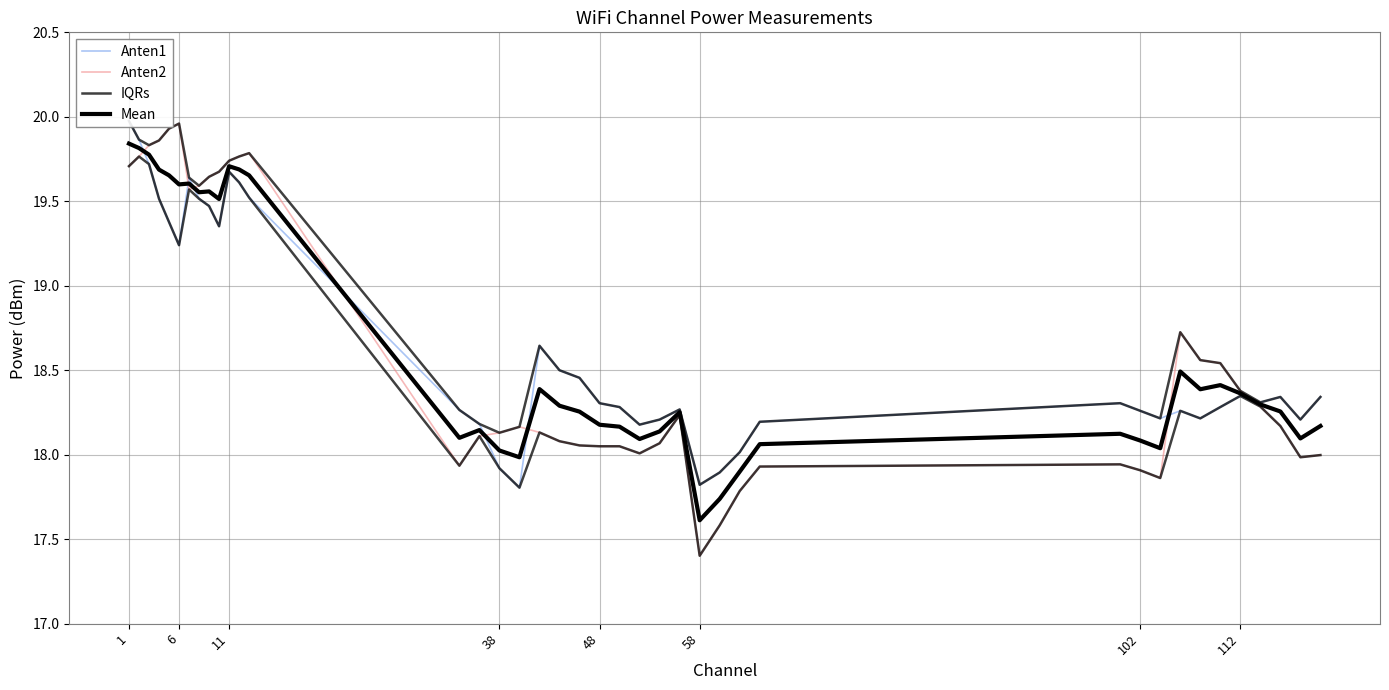

The value of IQRs at 112 is 31.9. True or false?

False